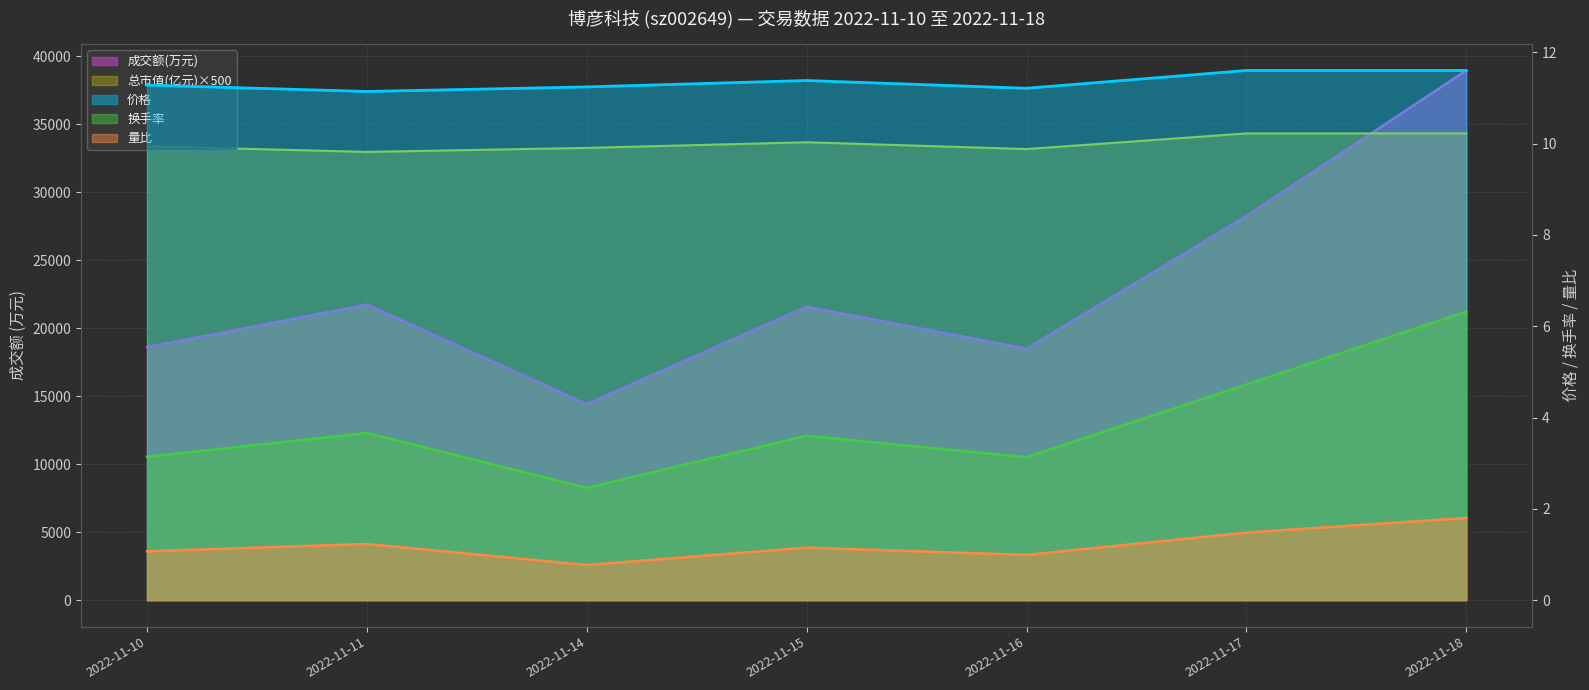

What is the difference between the 换手率 values at 2022-11-18 and 2022-11-11?

2.7